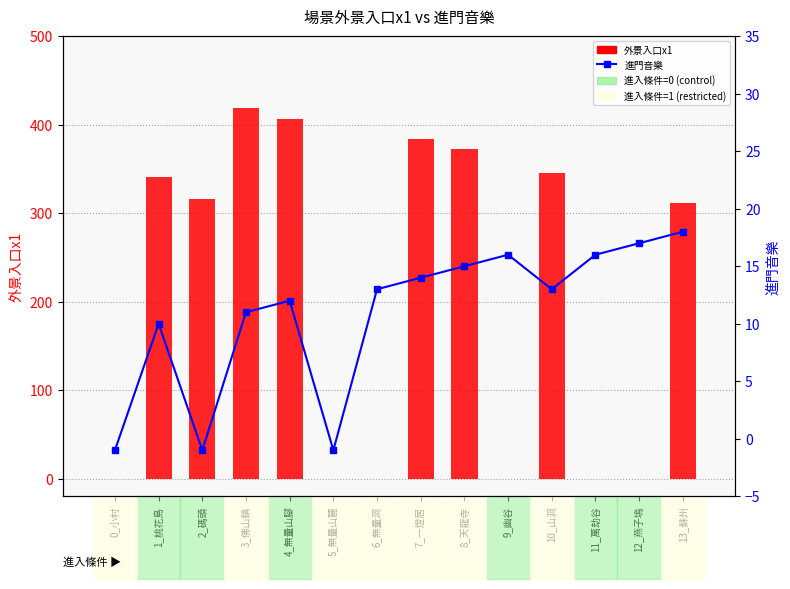

What is the difference between the maximum and second lowest values in the 進門音樂 series?

19